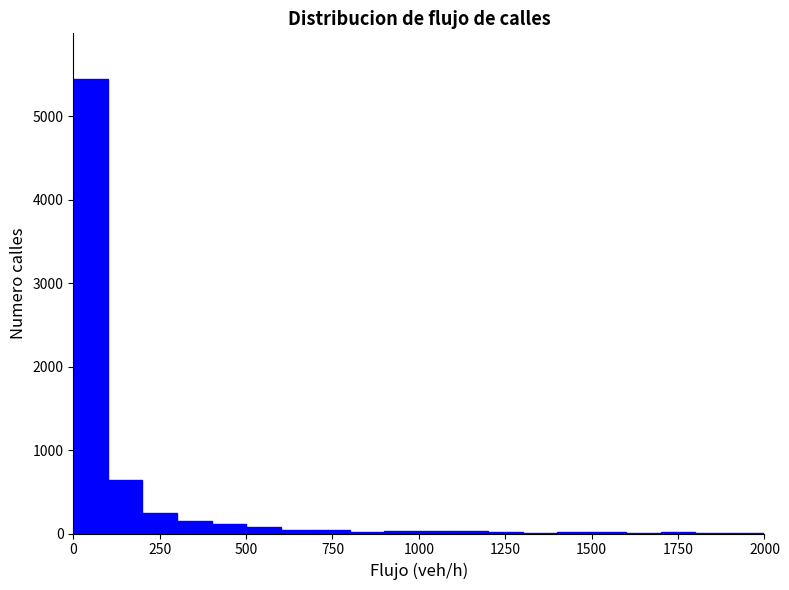

Read against the x-axis, roughly where is the centre of the tallest bar?

50